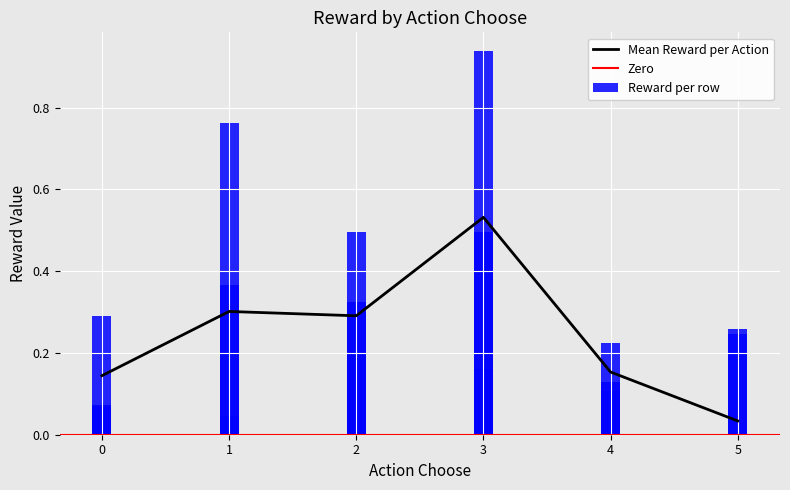

True or false: the data shows 0.2 at 16.

False